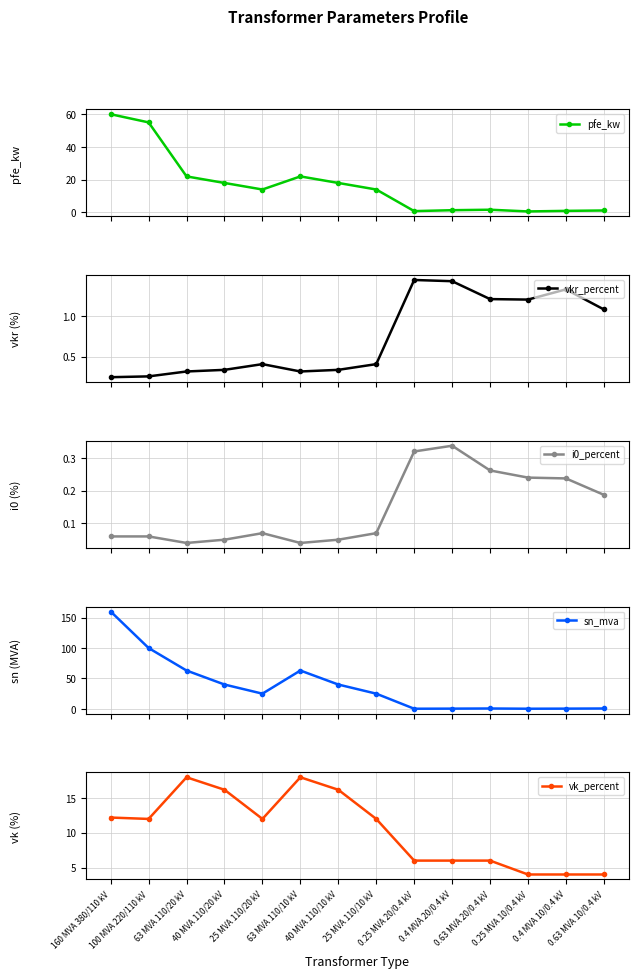

Read the i0_percent value at 25 MVA 110/10 kV.

0.1